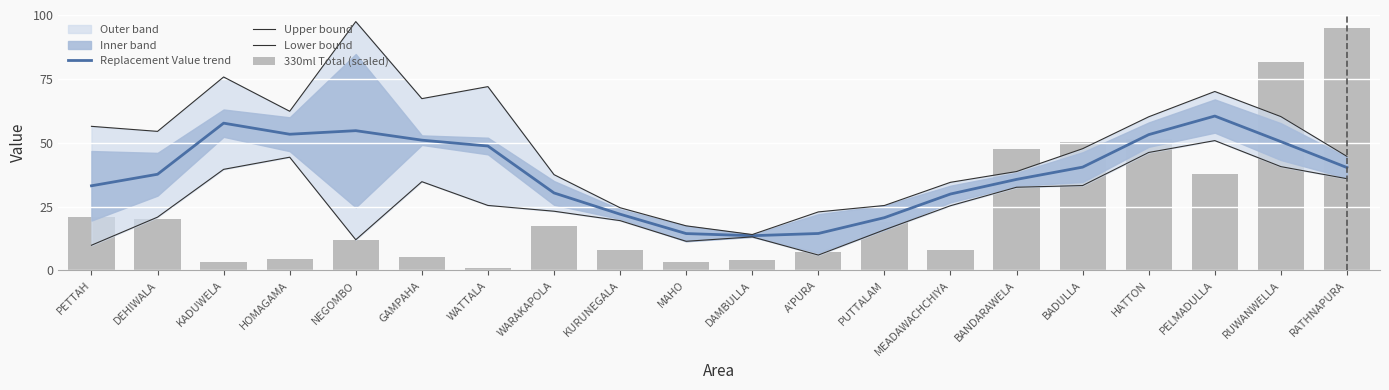

Reading left to right, extract all data points from this chart.

Replacement Value trend: PETTAH=33.1	DEHIWALA=37.7	KADUWELA=57.7	HOMAGAMA=53.3	NEGOMBO=54.7	GAMPAHA=51.0	WATTALA=48.7	WARAKAPOLA=30.3	KURUNEGALA=22.0	MAHO=14.4	DAMBULLA=13.6	A'PURA=14.5	PUTTALAM=20.7	MEADAWACHCHIYA=29.9	BANDARAWELA=35.7	BADULLA=40.5	HATTON=53.2	PELMADULLA=60.4	RUWANWELLA=50.4	RATHNAPURA=40.3
Upper bound: PETTAH=56.4	DEHIWALA=54.4	KADUWELA=75.7	HOMAGAMA=62.3	NEGOMBO=97.4	GAMPAHA=67.3	WATTALA=72.0	WARAKAPOLA=37.5	KURUNEGALA=24.6	MAHO=17.5	DAMBULLA=14.1	A'PURA=22.9	PUTTALAM=25.4	MEADAWACHCHIYA=34.5	BANDARAWELA=38.7	BADULLA=47.7	HATTON=60.2	PELMADULLA=70.1	RUWANWELLA=60.2	RATHNAPURA=44.7
Lower bound: PETTAH=9.9	DEHIWALA=20.9	KADUWELA=39.6	HOMAGAMA=44.3	NEGOMBO=12.0	GAMPAHA=34.8	WATTALA=25.5	WARAKAPOLA=23.2	KURUNEGALA=19.5	MAHO=11.4	DAMBULLA=13.1	A'PURA=6.0	PUTTALAM=15.9	MEADAWACHCHIYA=25.3	BANDARAWELA=32.6	BADULLA=33.2	HATTON=46.2	PELMADULLA=50.8	RUWANWELLA=40.6	RATHNAPURA=35.9
330ml Total (scaled): PETTAH=20.9	DEHIWALA=20.0	KADUWELA=3.2	HOMAGAMA=4.5	NEGOMBO=12.0	GAMPAHA=5.3	WATTALA=1.1	WARAKAPOLA=17.3	KURUNEGALA=8.0	MAHO=3.2	DAMBULLA=4.0	A'PURA=7.1	PUTTALAM=19.1	MEADAWACHCHIYA=8.0	BANDARAWELA=47.4	BADULLA=50.3	HATTON=51.3	PELMADULLA=37.8	RUWANWELLA=81.6	RATHNAPURA=95.0